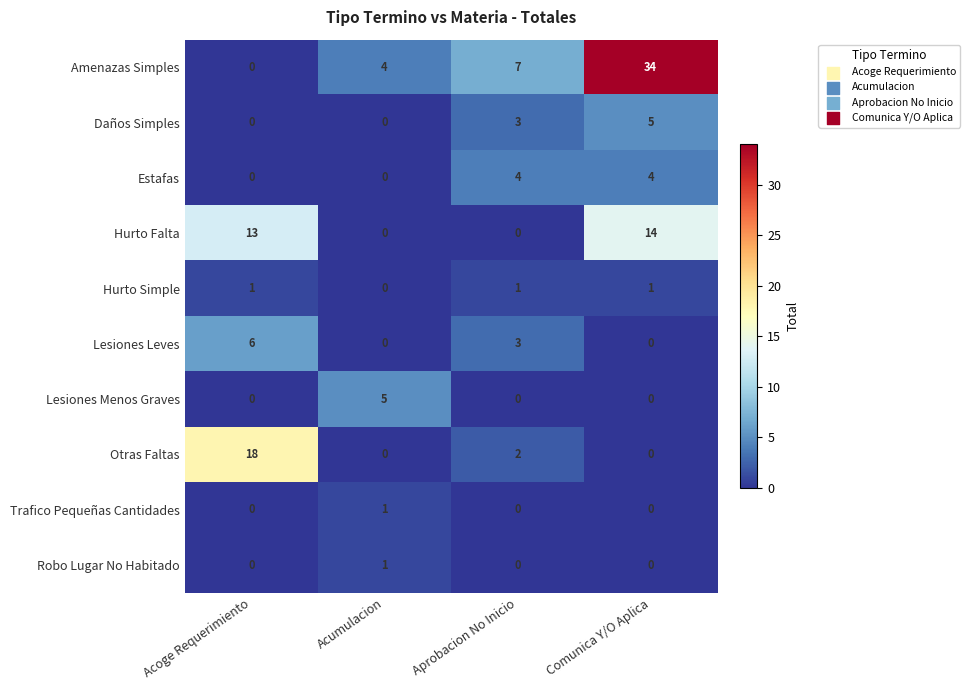

How many categories are shown in the chart?

4